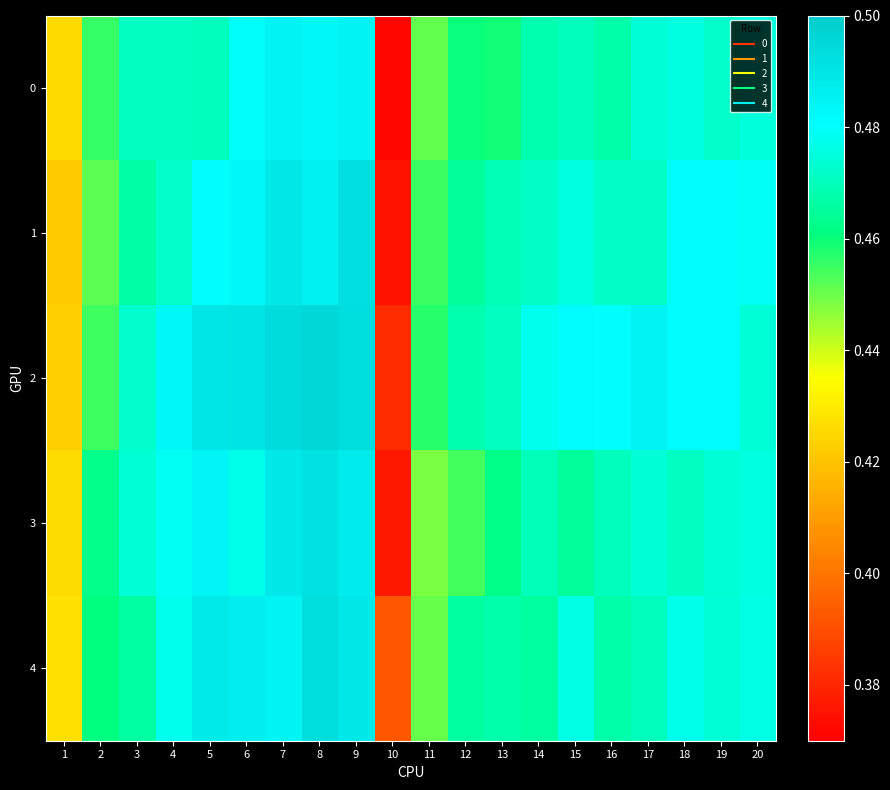

Reading left to right, extract all data points from this chart.

0: 1=0.4	2=0.5	3=0.5	4=0.5	5=0.5	6=0.5	7=0.5	8=0.5	9=0.5	10=0.4	11=0.5	12=0.5	13=0.5	14=0.5	15=0.5	16=0.5	17=0.5	18=0.5	19=0.5	20=0.5
1: 1=0.4	2=0.5	3=0.5	4=0.5	5=0.5	6=0.5	7=0.5	8=0.5	9=0.5	10=0.4	11=0.5	12=0.5	13=0.5	14=0.5	15=0.5	16=0.5	17=0.5	18=0.5	19=0.5	20=0.5
2: 1=0.4	2=0.5	3=0.5	4=0.5	5=0.5	6=0.5	7=0.5	8=0.5	9=0.5	10=0.4	11=0.5	12=0.5	13=0.5	14=0.5	15=0.5	16=0.5	17=0.5	18=0.5	19=0.5	20=0.5
3: 1=0.4	2=0.5	3=0.5	4=0.5	5=0.5	6=0.5	7=0.5	8=0.5	9=0.5	10=0.4	11=0.4	12=0.5	13=0.5	14=0.5	15=0.5	16=0.5	17=0.5	18=0.5	19=0.5	20=0.5
4: 1=0.4	2=0.5	3=0.5	4=0.5	5=0.5	6=0.5	7=0.5	8=0.5	9=0.5	10=0.4	11=0.5	12=0.5	13=0.5	14=0.5	15=0.5	16=0.5	17=0.5	18=0.5	19=0.5	20=0.5